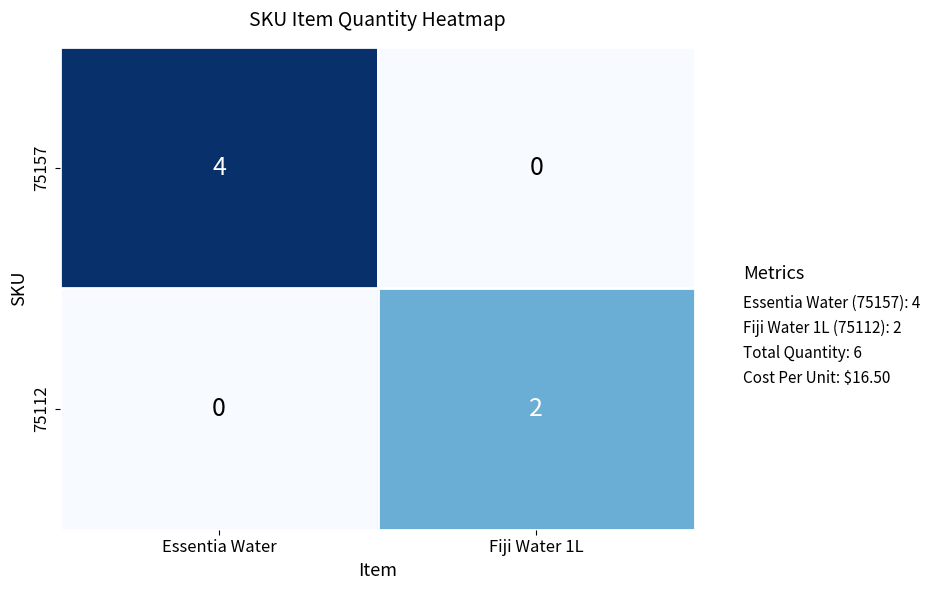

What is the greatest value displayed?

4